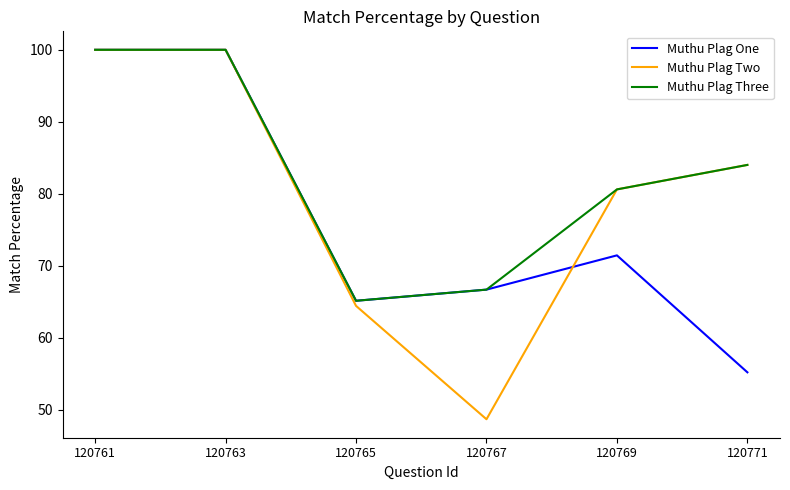

At which label is Muthu Plag Two closest to 74?

120769